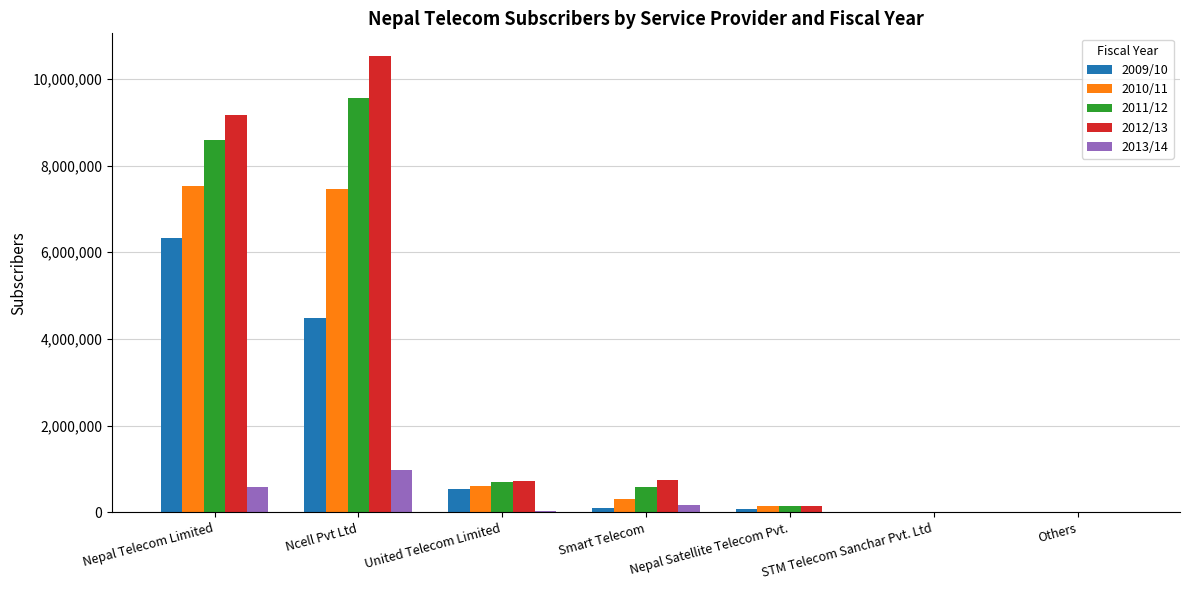

Between Ncell Pvt Ltd and STM Telecom Sanchar Pvt. Ltd, which series saw the biggest shift?

2012/13